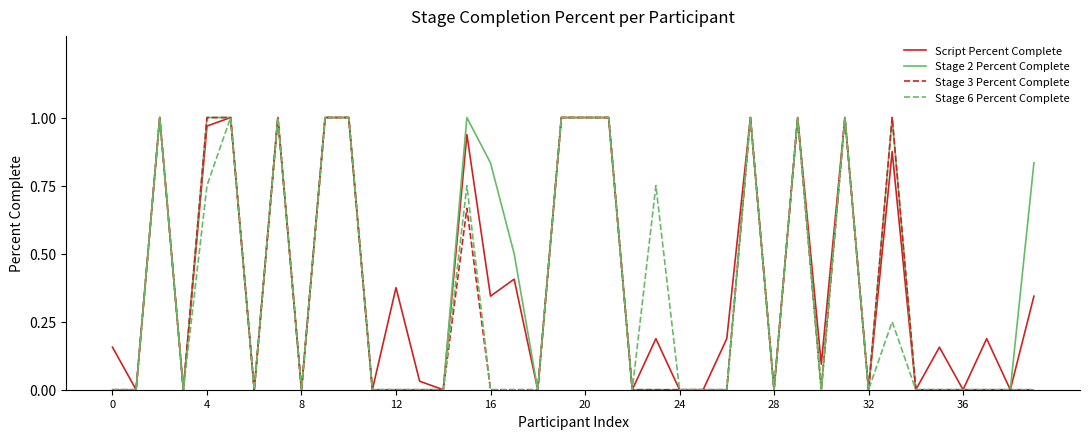

Which series has the widest spread of values?

Script Percent Complete